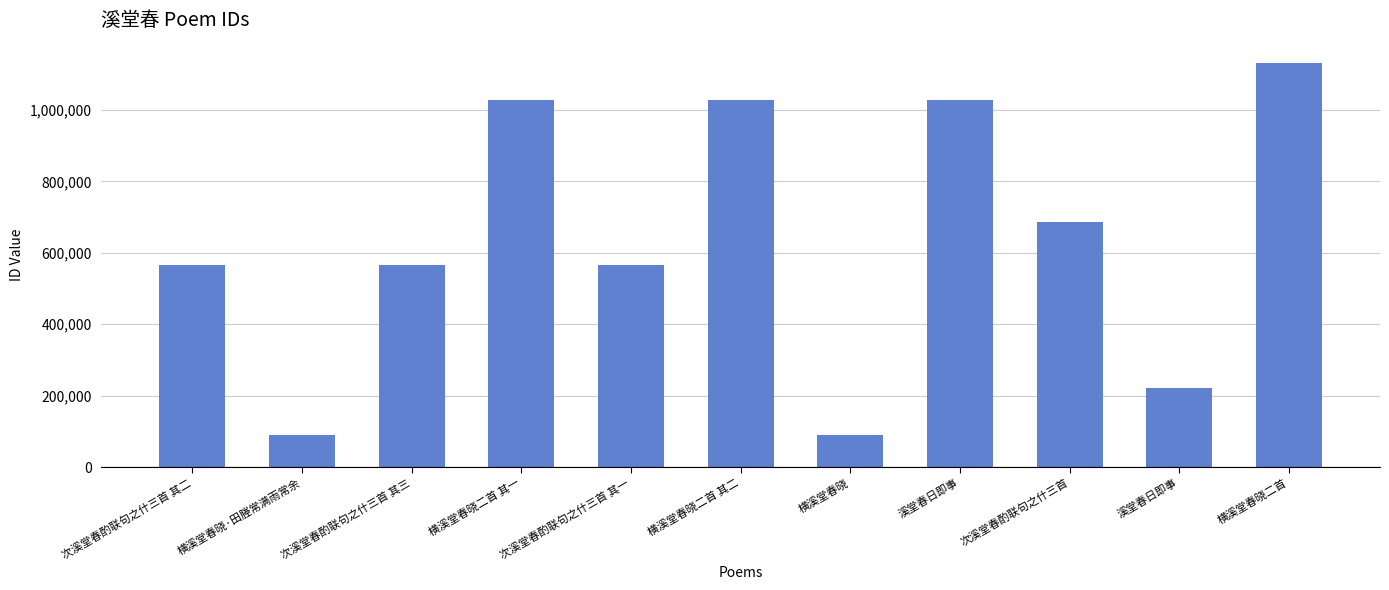

Count the number of categories in the chart.

11